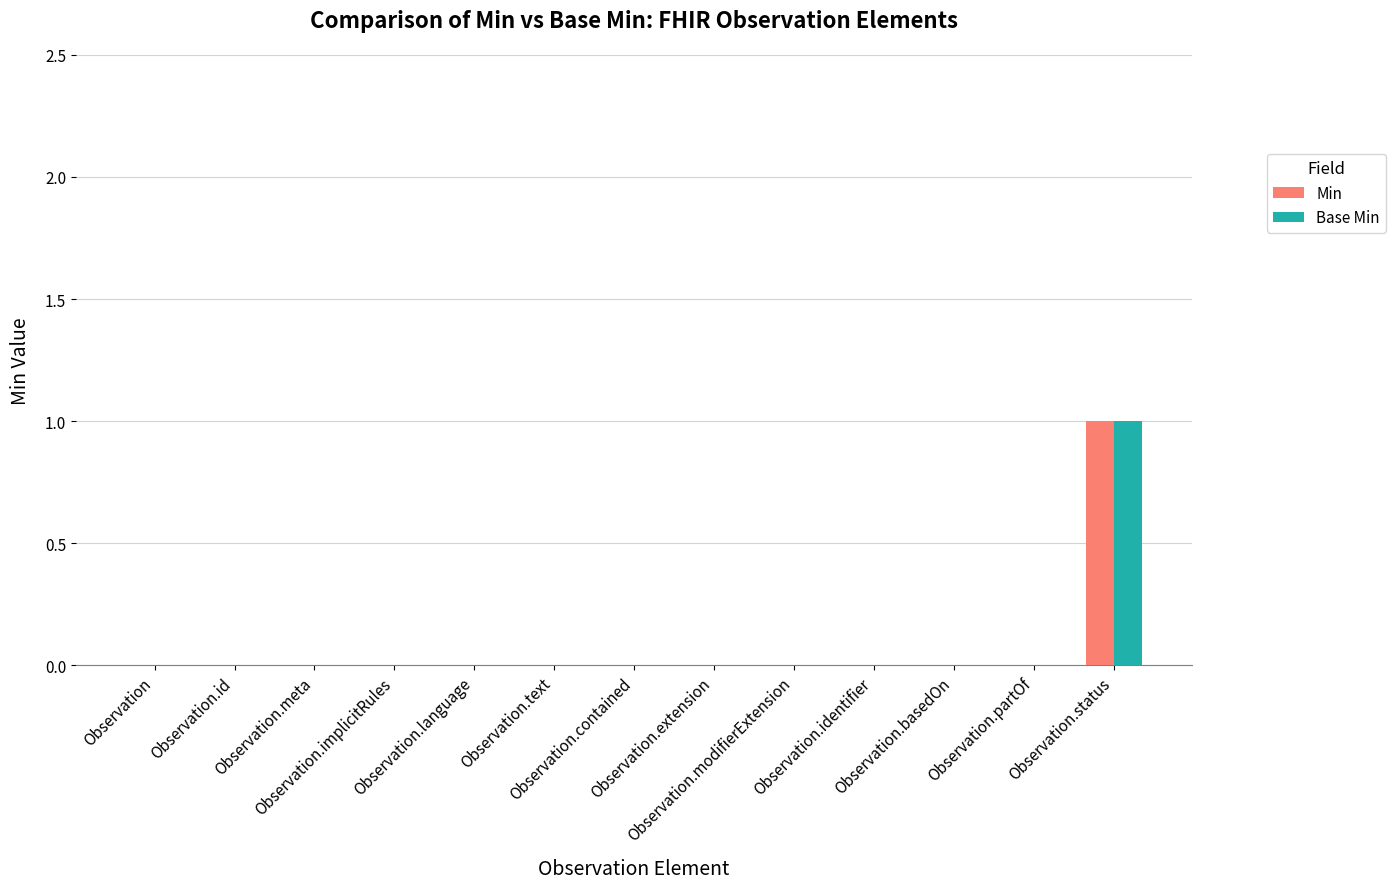

What are all the series names shown in the legend?

Min, Base Min